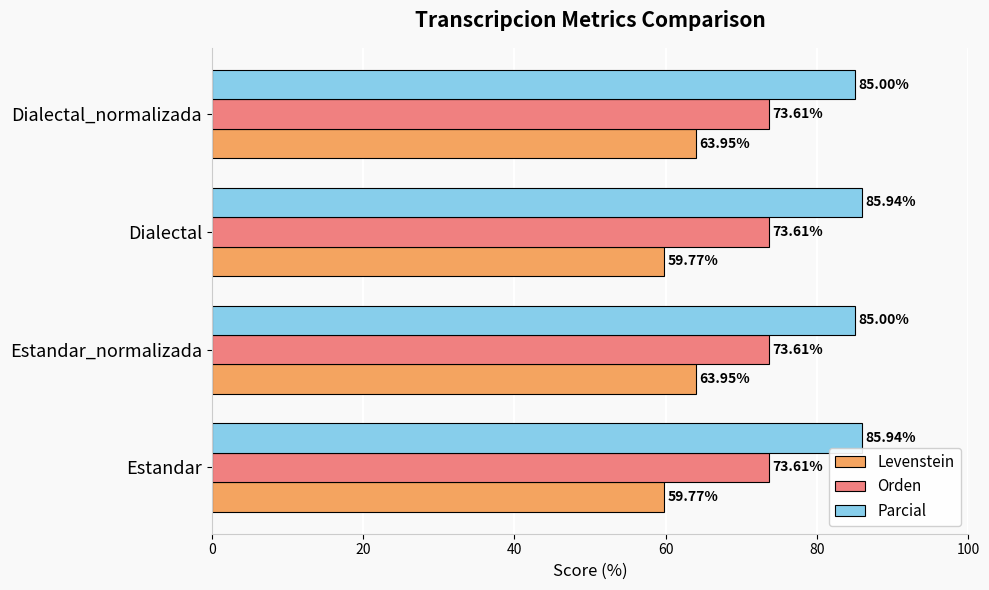

What is the greatest value displayed?

85.9